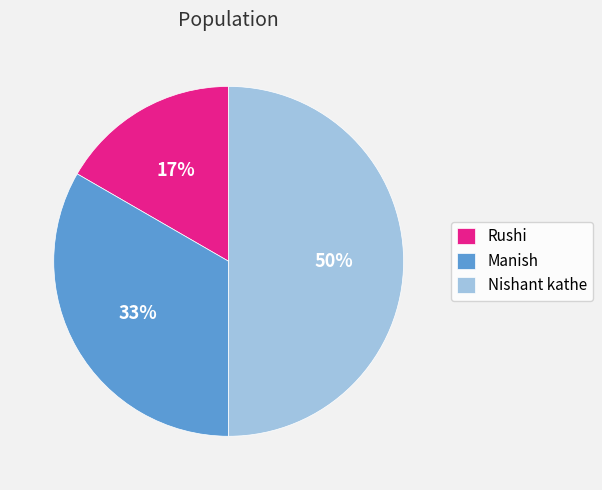

Which category has the smallest portion of the pie?

Rushi